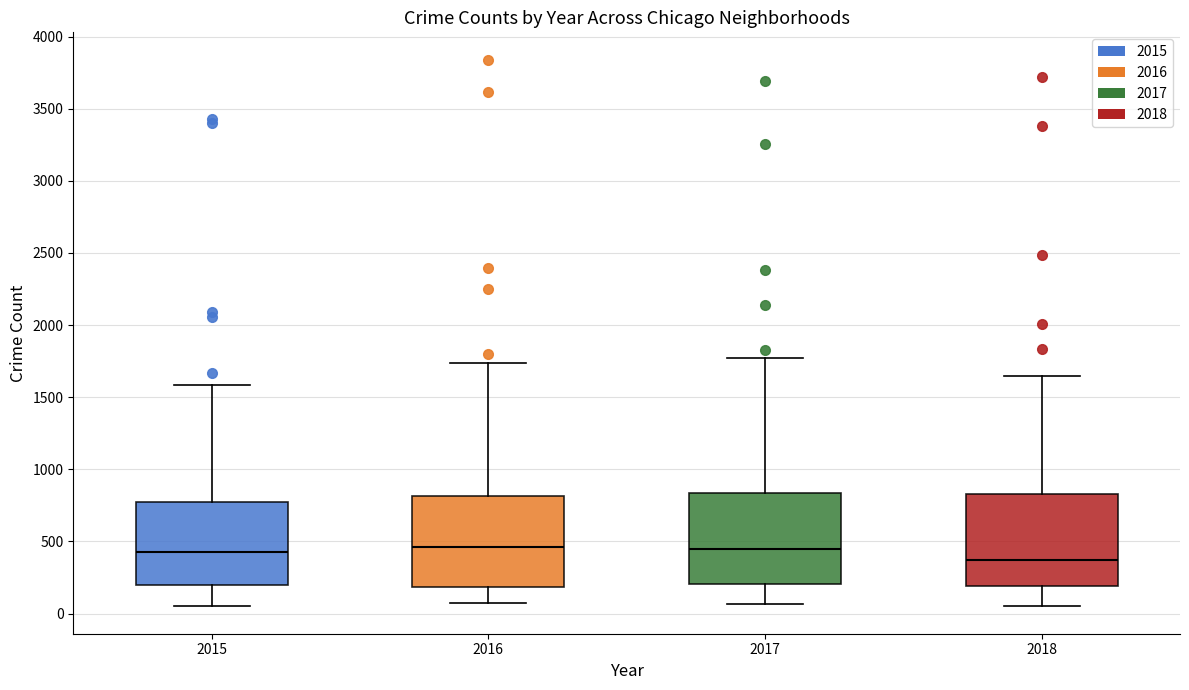

Which box's median line is the lowest?

2018